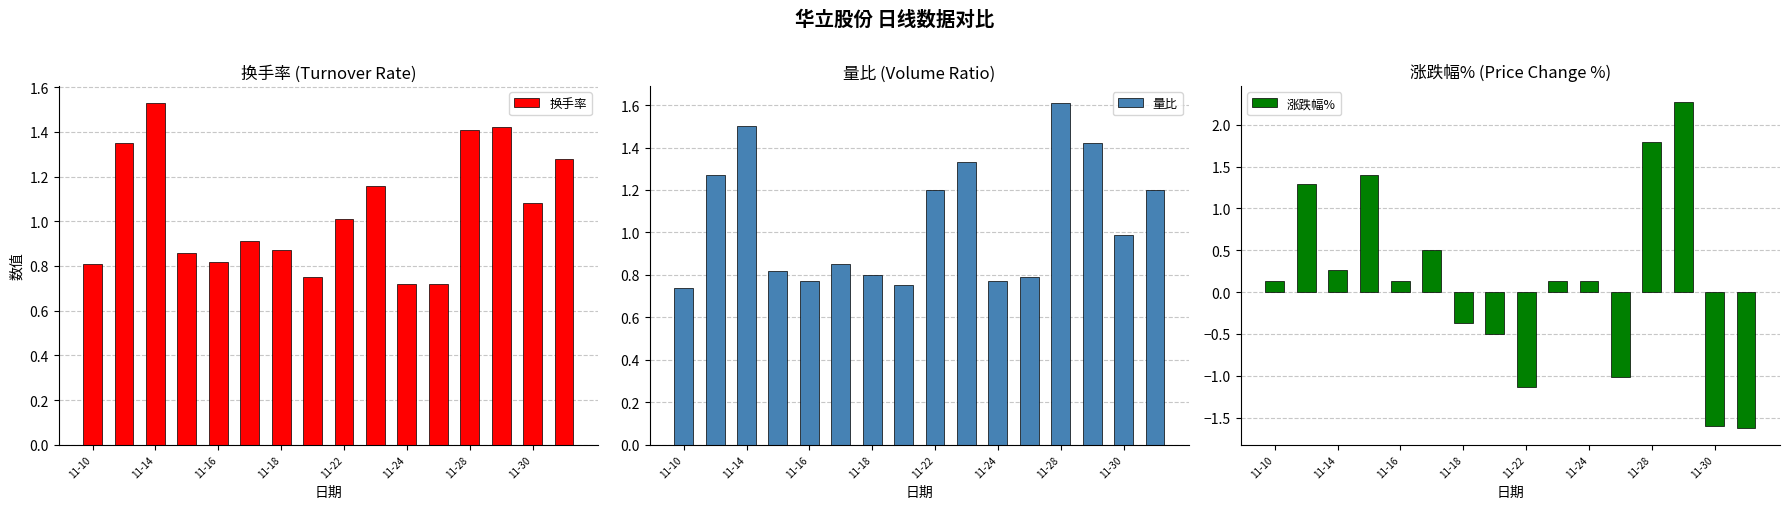

What is the value of the 换手率 bar at the 15th from the left?

1.1